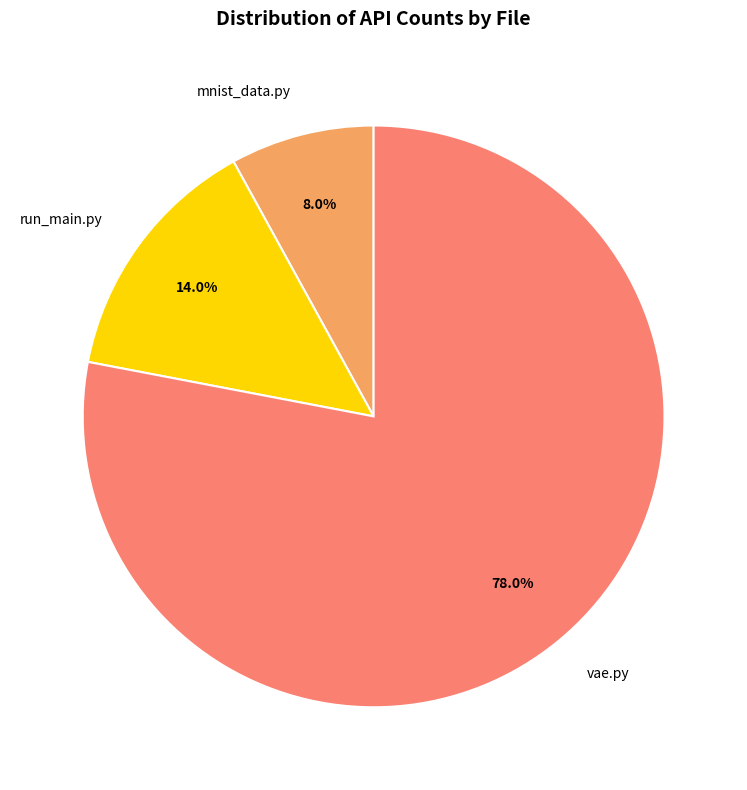

Does mnist_data.py represent more than half of the total?

No